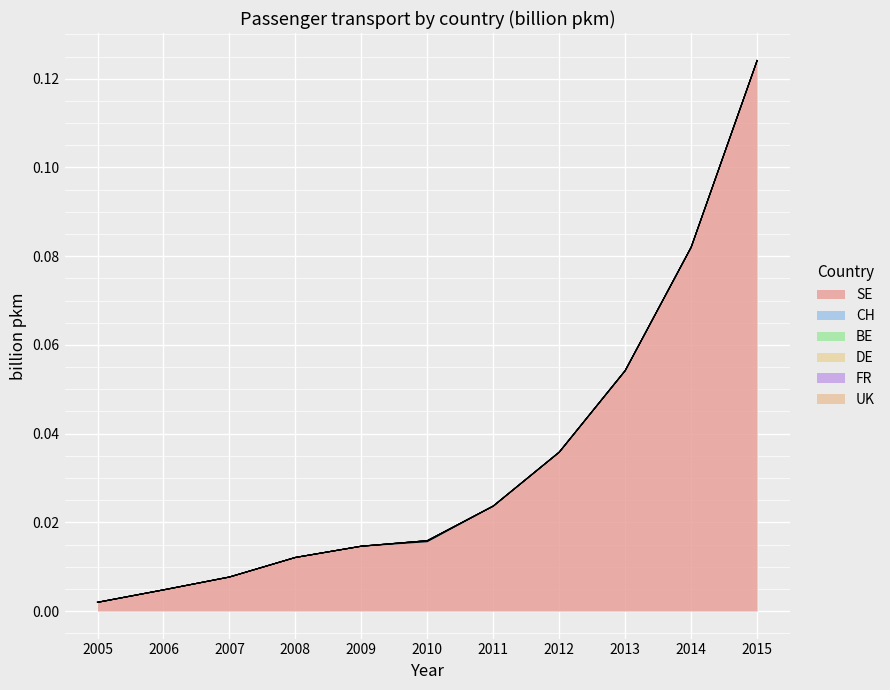

Which category has the highest value across all series?

2015